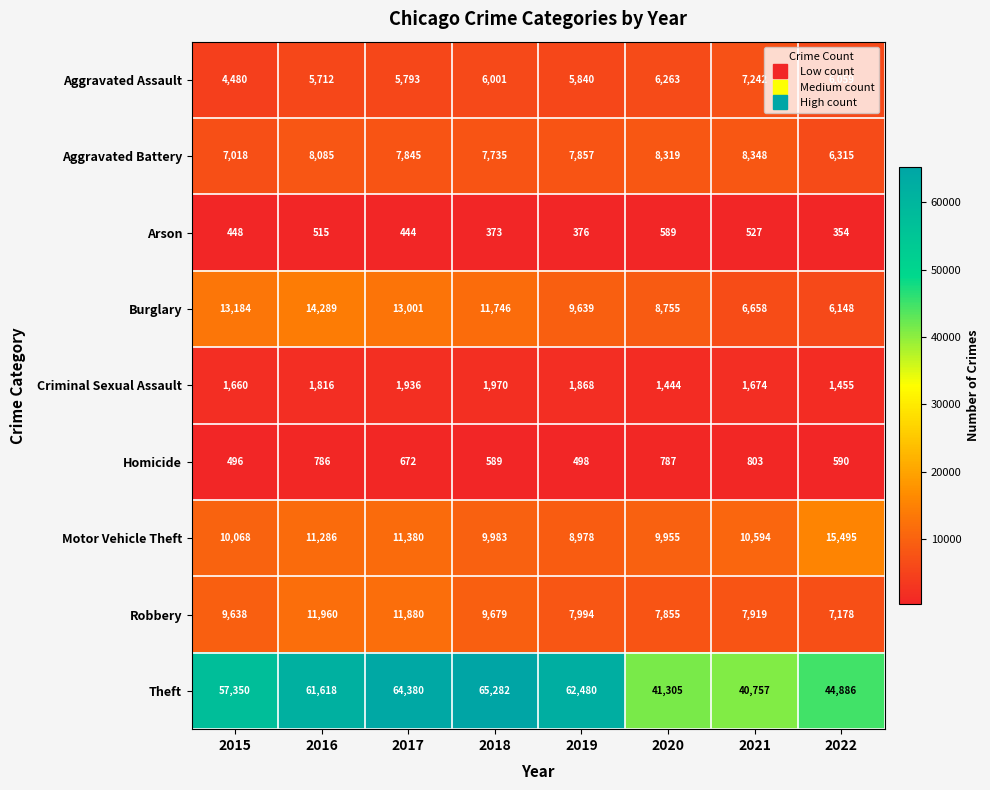

Read the Robbery value at 2022, to the nearest 50.

7200